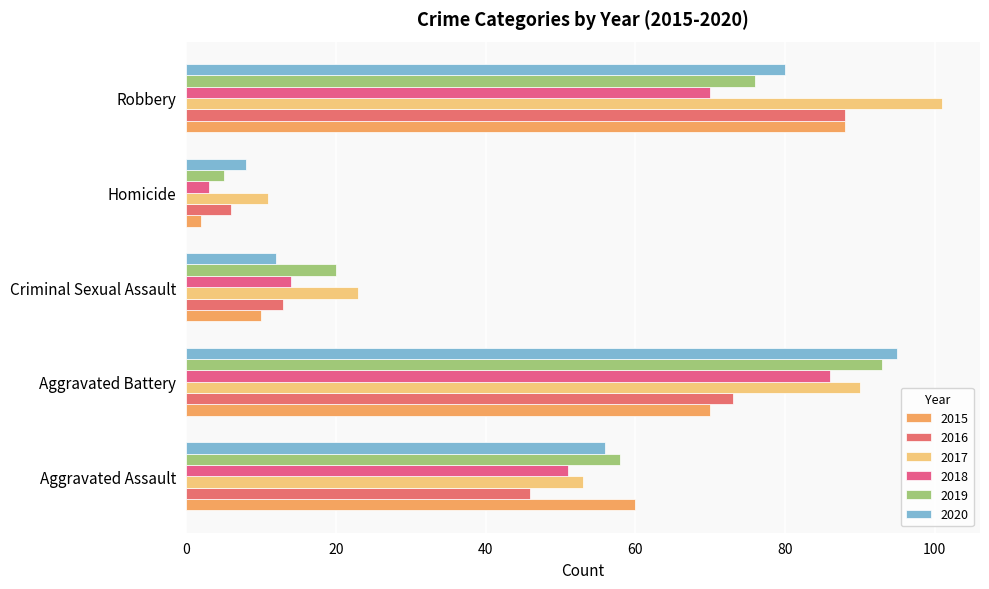

How many values in the 2019 series are below 58?

2